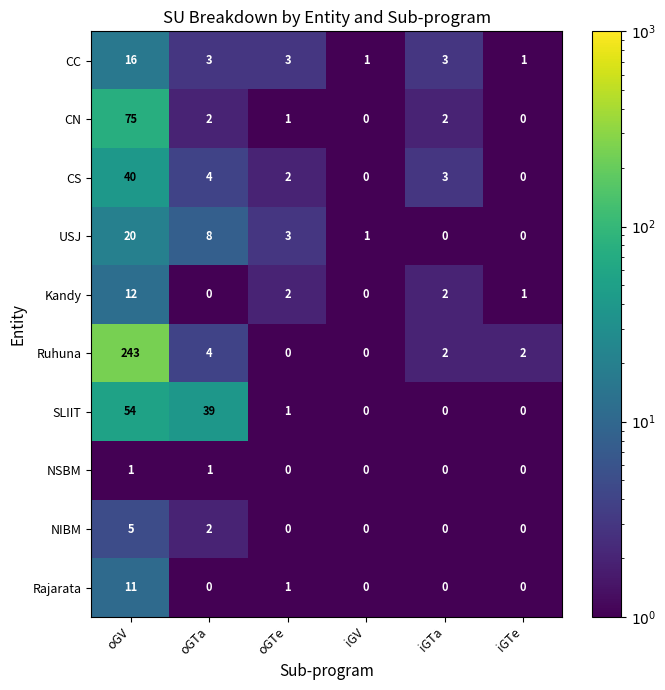

True or false: SLIIT has a value of 19 at oGV.

False